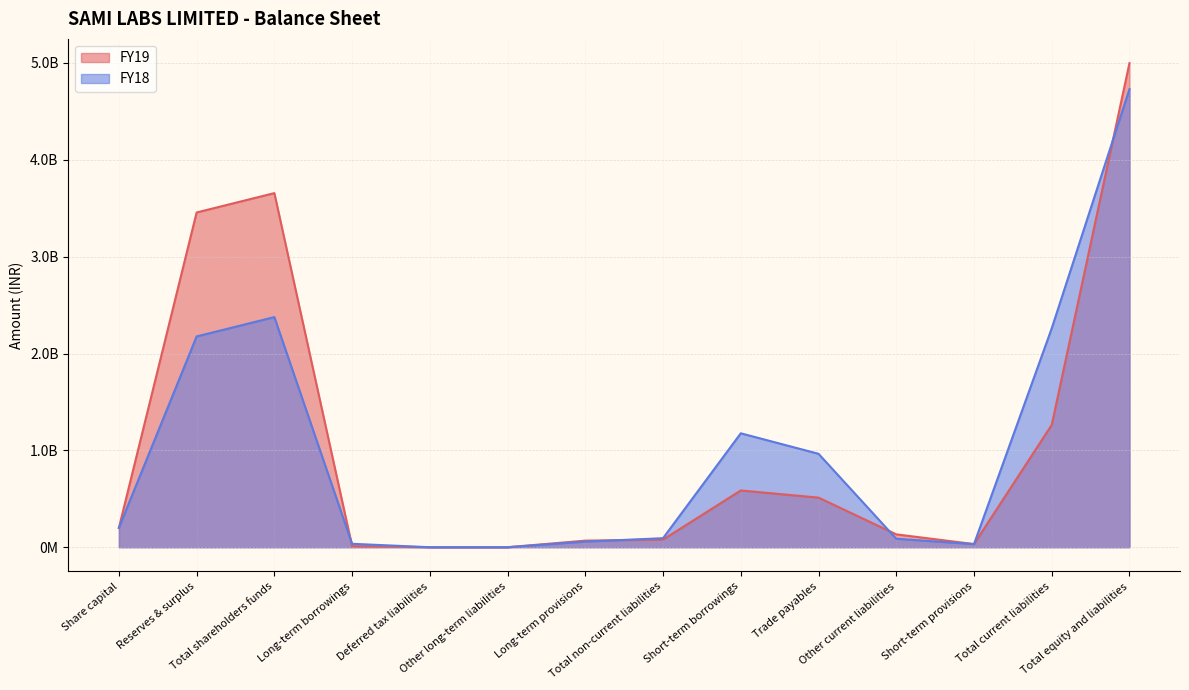

What is the average value of the FY19 series?

1071171739